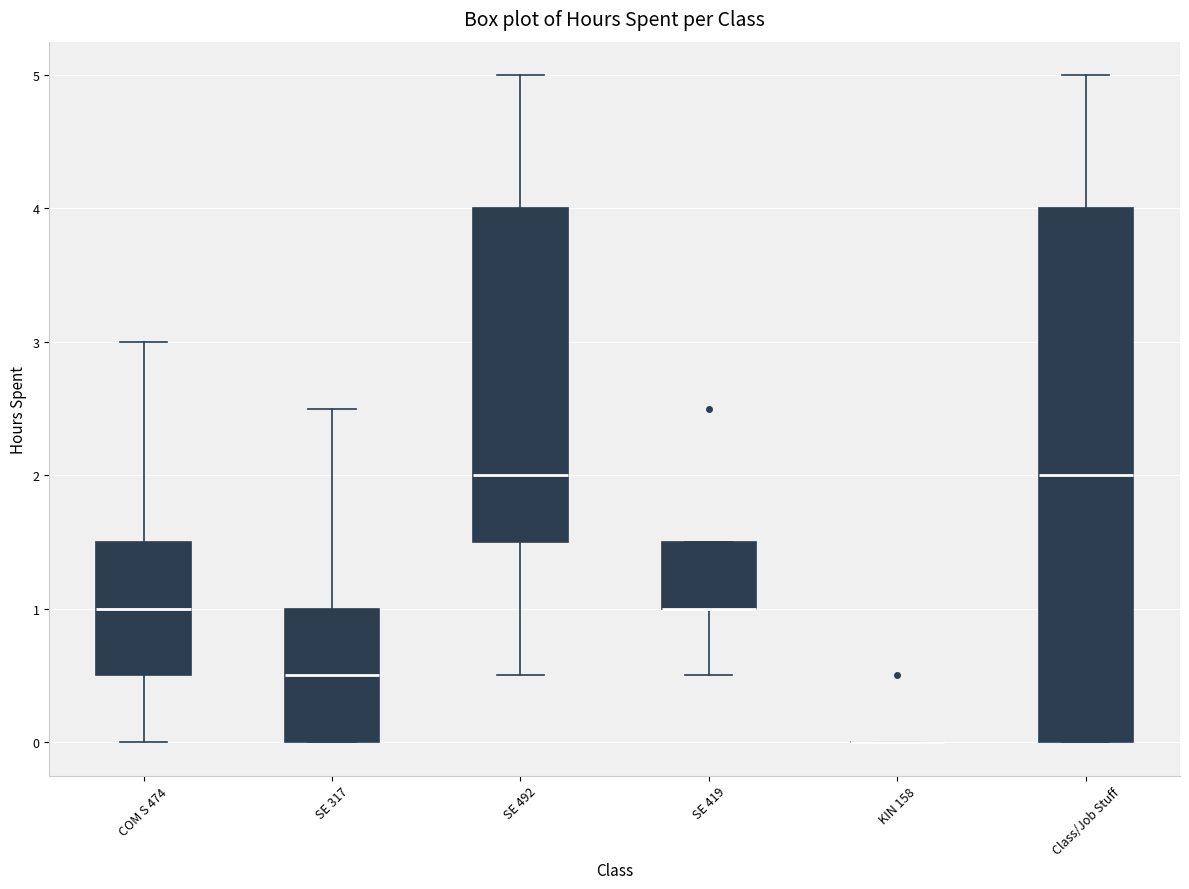

Where does the median line of the box for COM S 474 sit on the y-axis? The values are not printed on the chart, so give them approximately, as read against the axis.

1.0